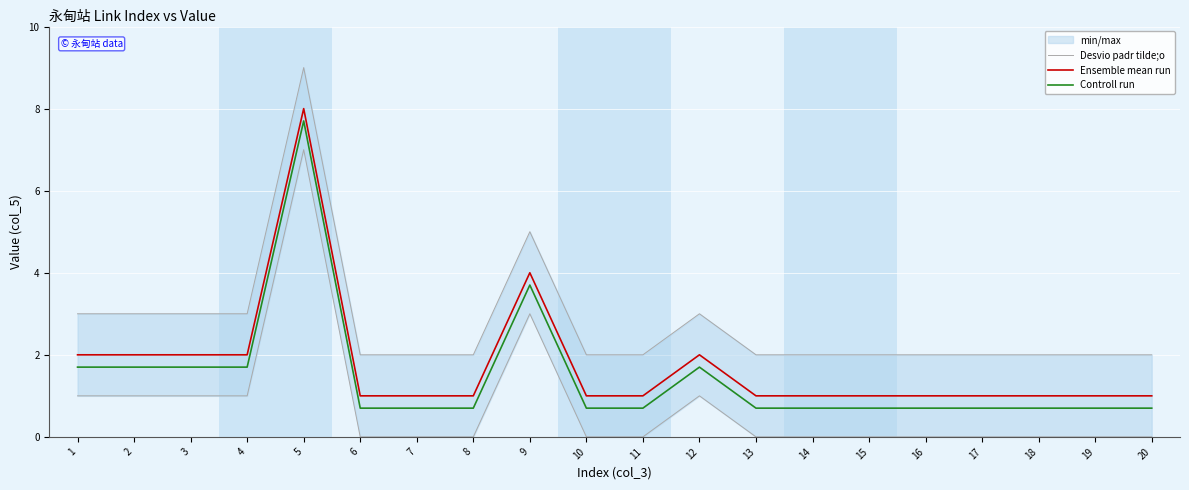

Which series has the largest total across all categories?

Desvio padr tilde;o